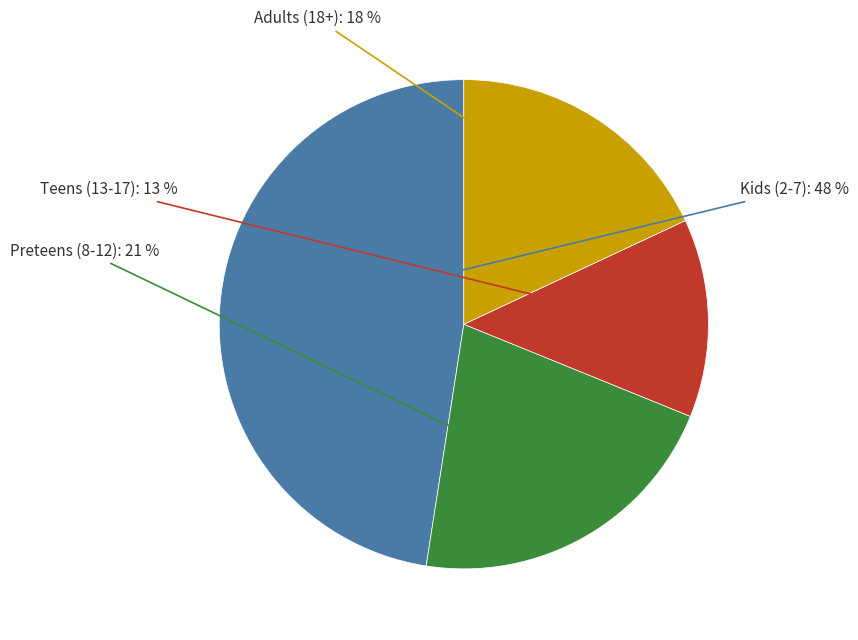

Do Adults (18+) and Kids (2-7) together represent more than half of the pie?

Yes